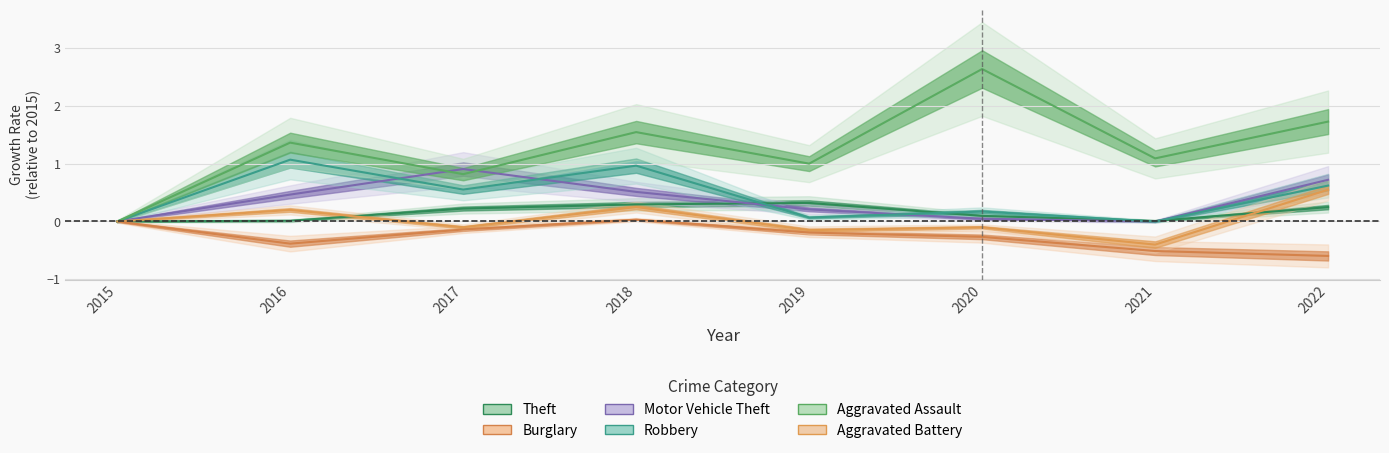

Does the chart display data point markers on the line(s)?

No